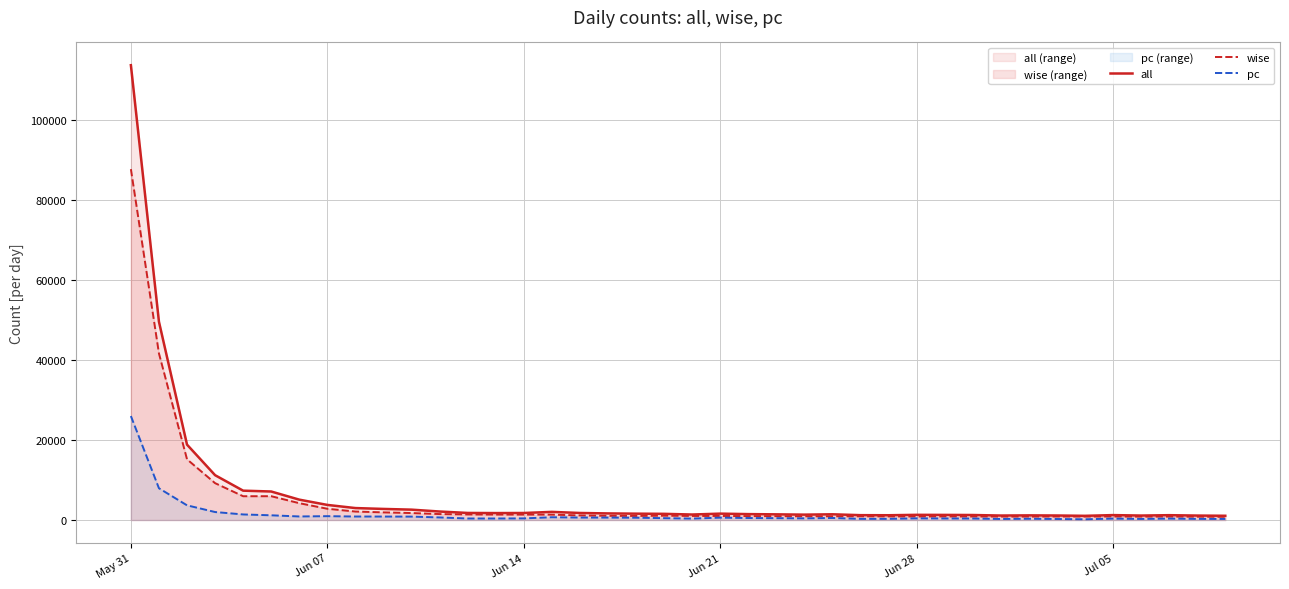

Which series has the largest range (max minus min)?

all